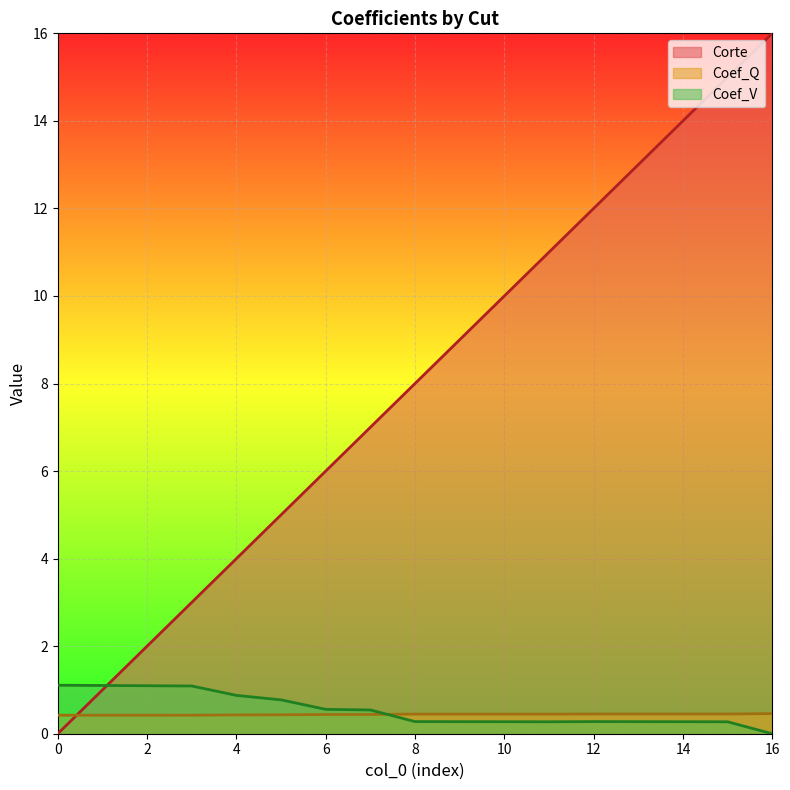

What is the greatest value displayed?

16.0